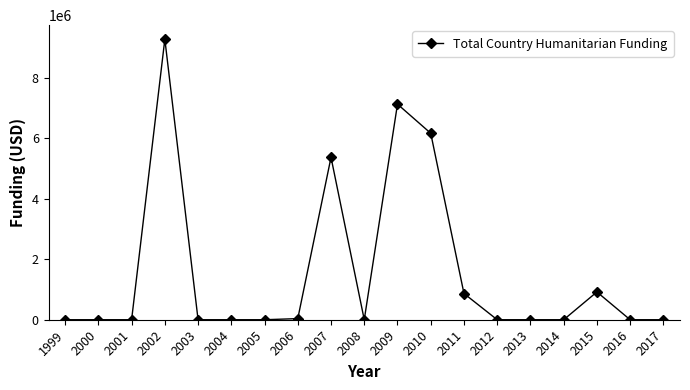

The chart shows a value of 0 at 2000. True or false?

True